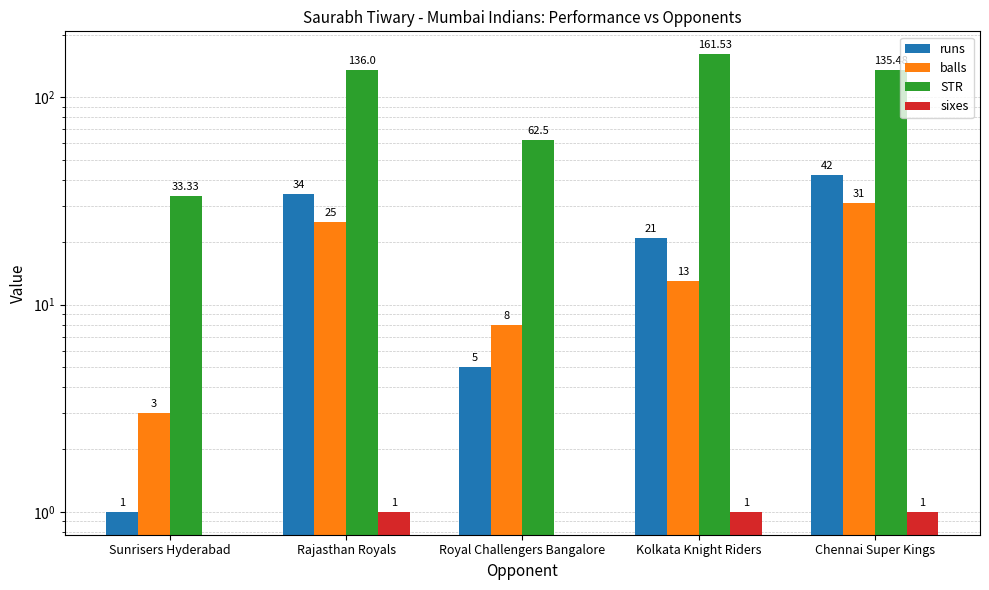

What is the maximum value for runs?

42.0